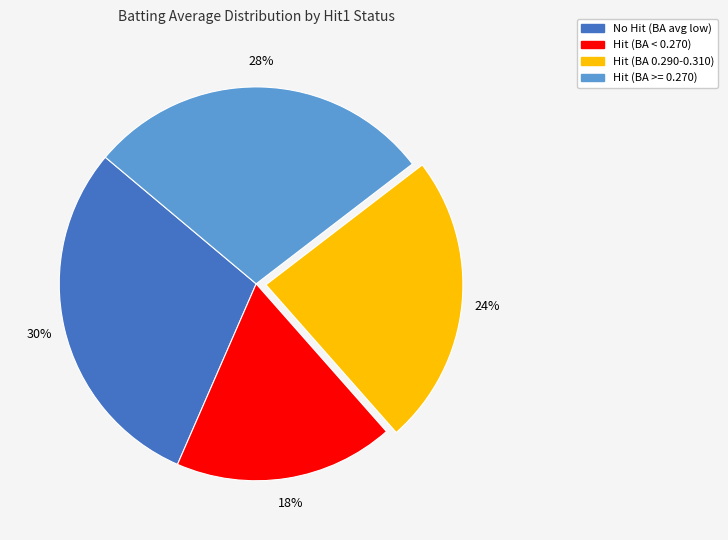

Is there any slice that represents more than half of the pie?

No